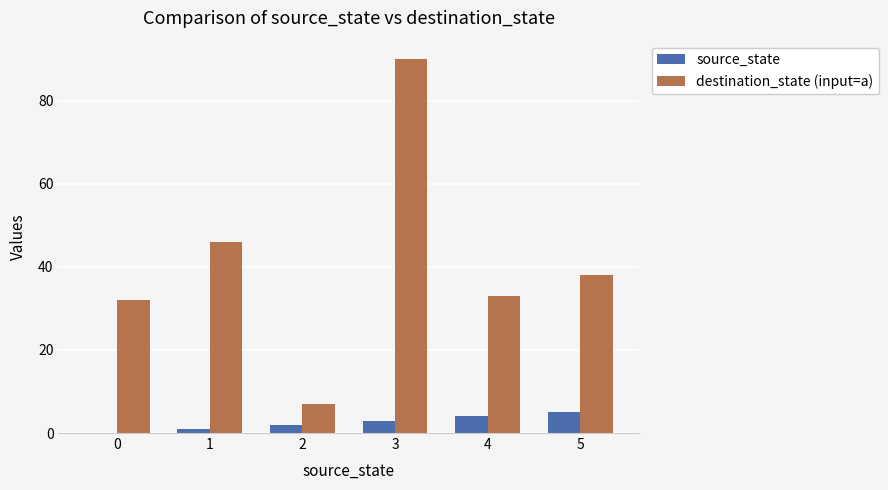

Is the value of source_state at 5 greater than the value of destination_state (input=a) at 0?

No